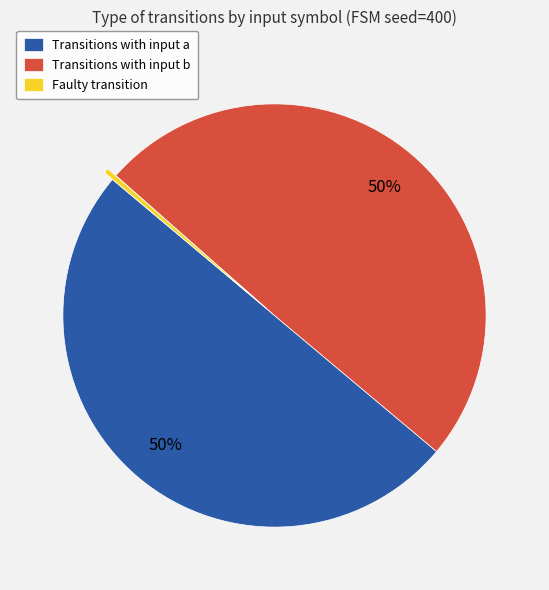

Count the number of slices in the pie.

3